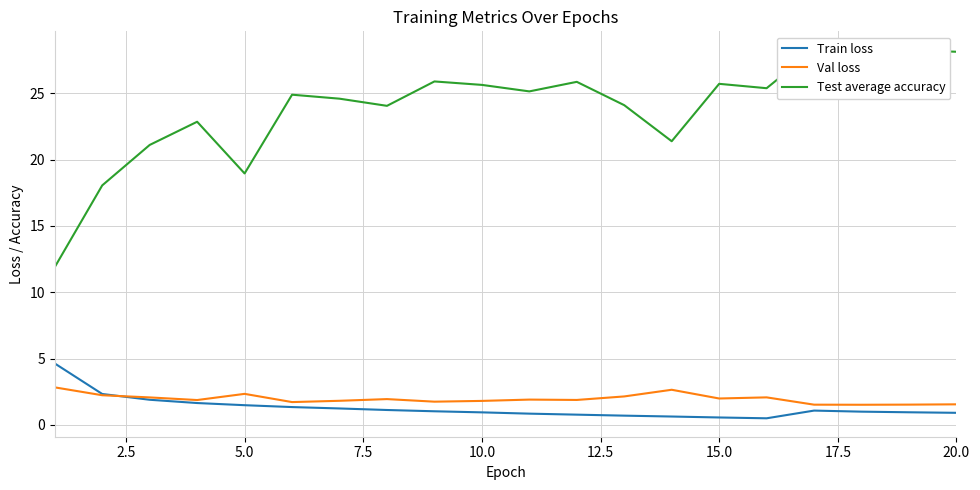

True or false: Val loss has a value of 0.5 at 15.0.

False